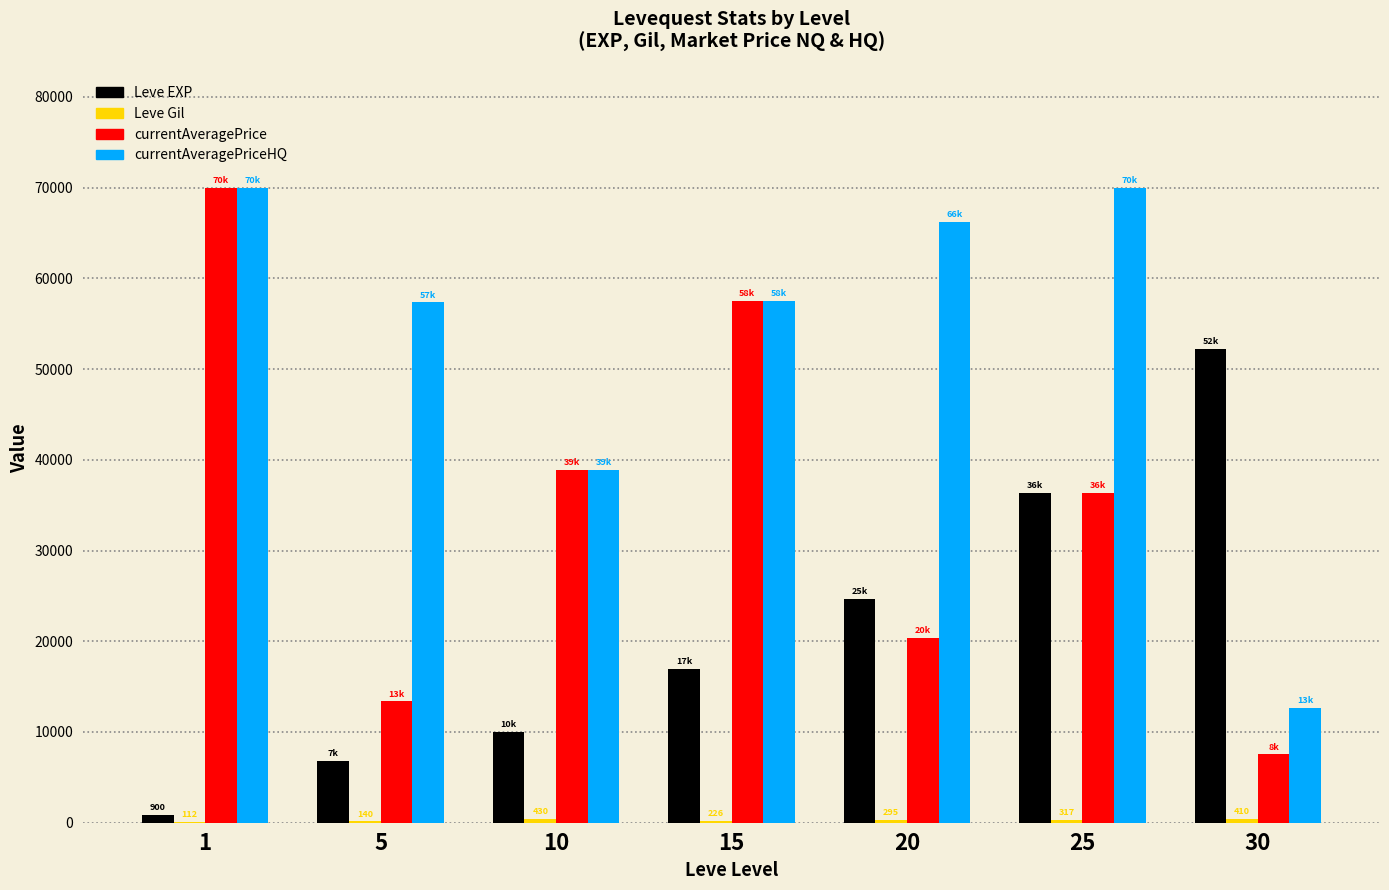

How many categories are shown in the chart?

7